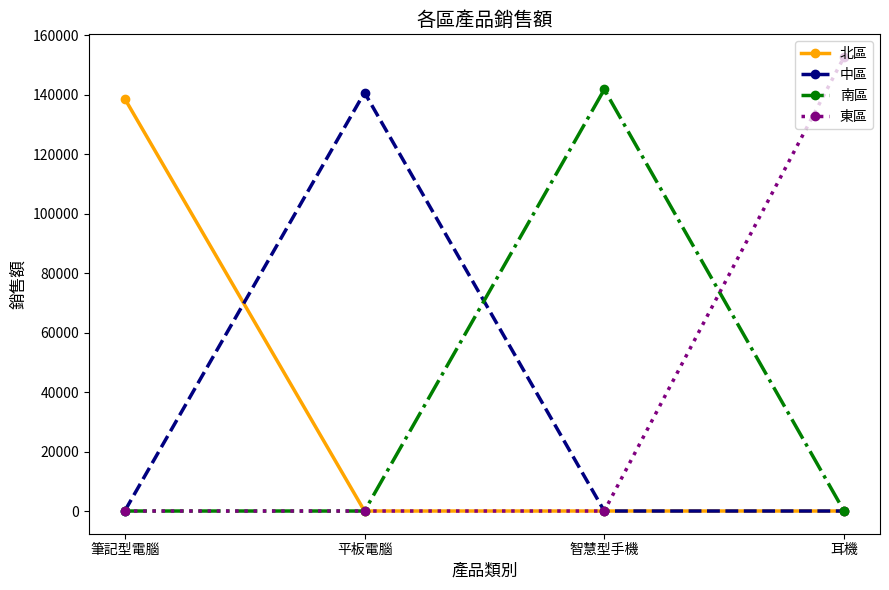

Which series has the largest total across all categories?

東區